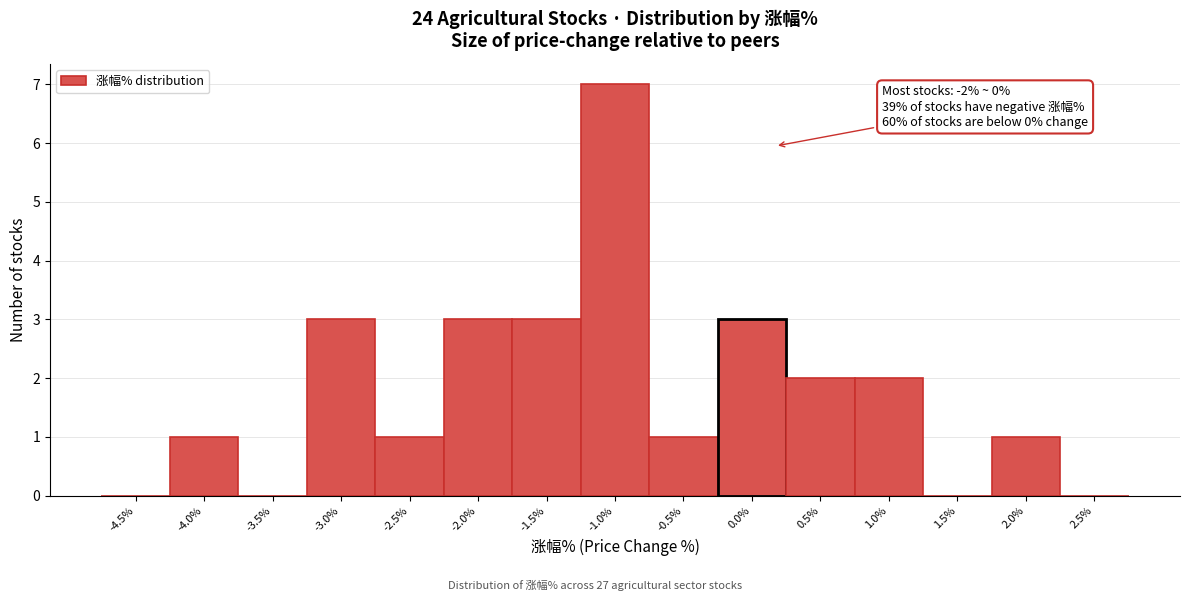

Reading right to left, transcribe all the data shown in this chart.

2.5%=0	2.0%=1	1.5%=0	1.0%=2	0.5%=2	0.0%=3	-0.5%=1	-1.0%=7	-1.5%=3	-2.0%=3	-2.5%=1	-3.0%=3	-3.5%=0	-4.0%=1	-4.5%=0